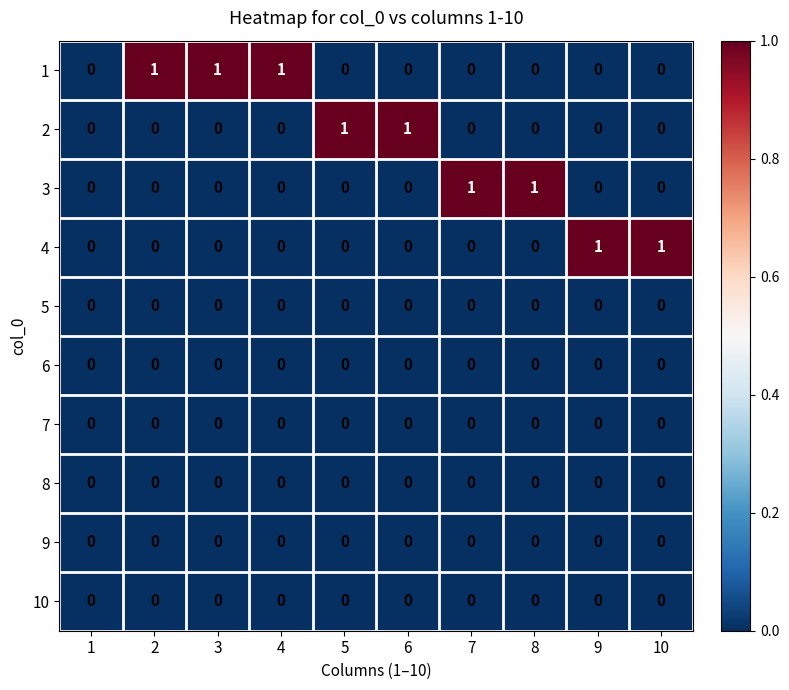

Is the value of 7 at 2 greater than the value of 2 at 5?

No